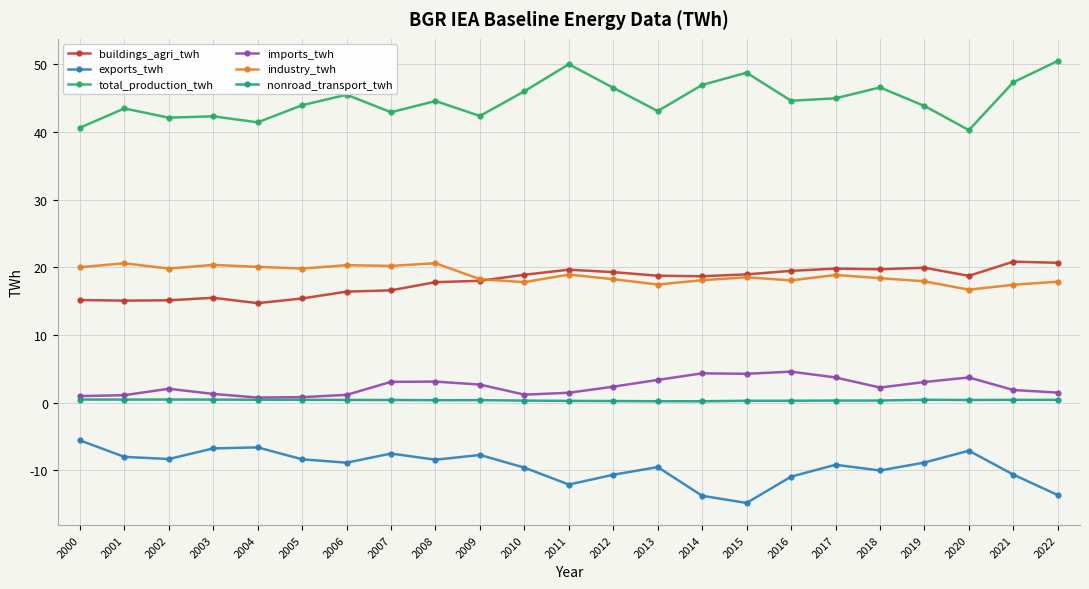

Does the chart have visible grid lines?

Yes